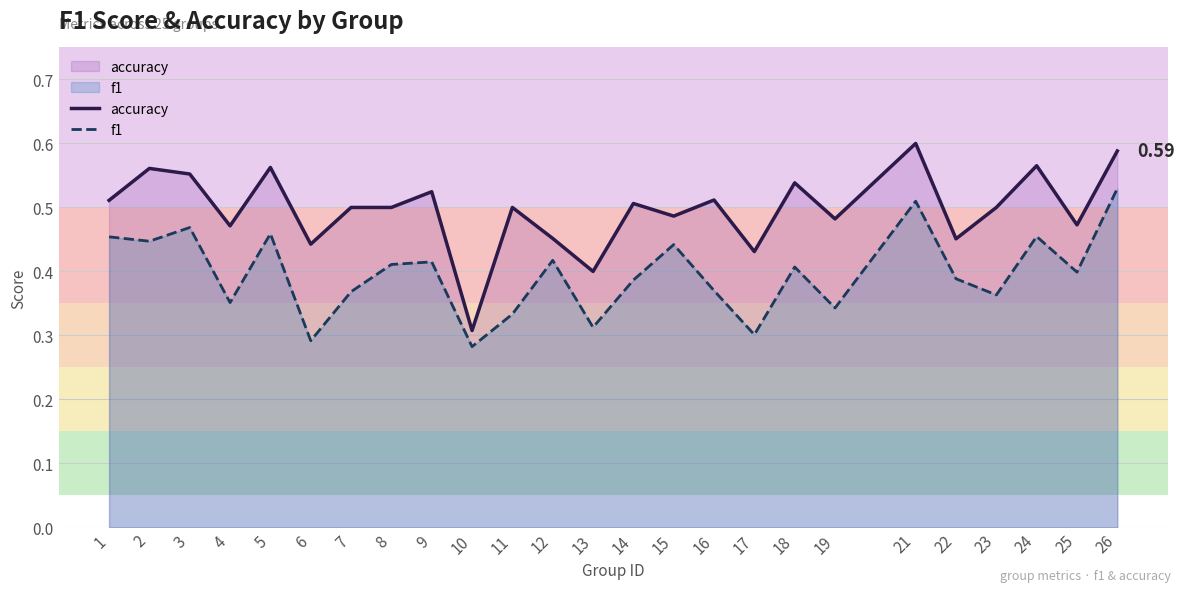

True or false: accuracy and f1 cross at least once.

False